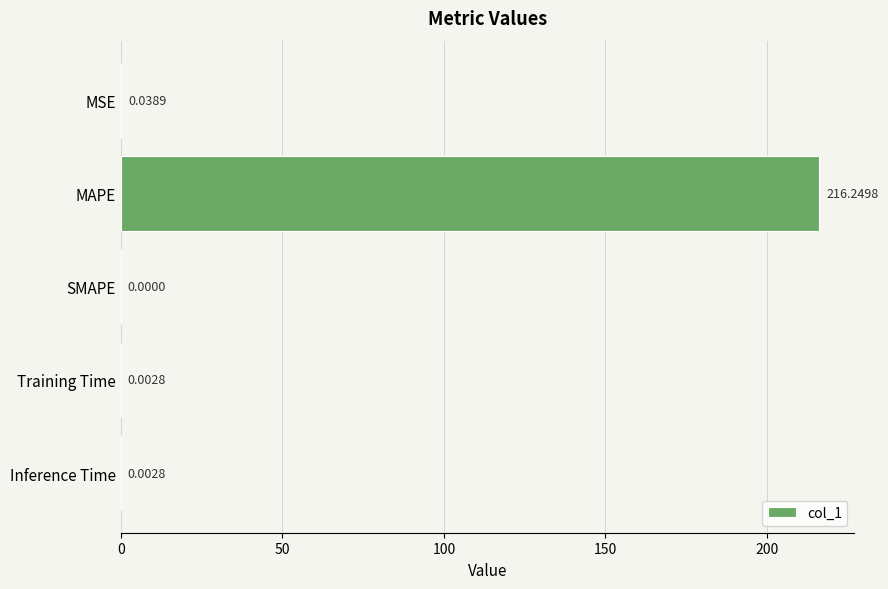

Between MAPE and MSE, which is larger?

MAPE